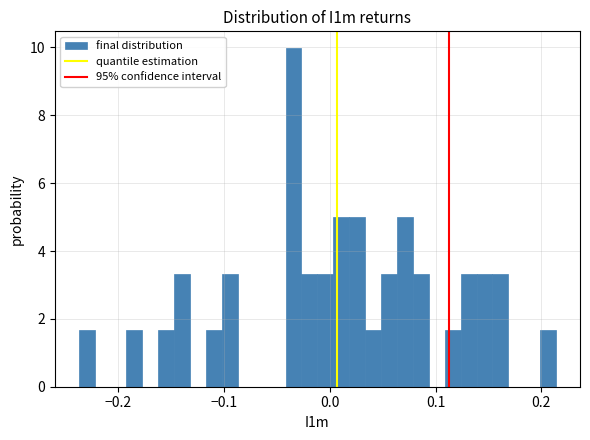

Around what value on the x-axis is the tallest bar? Give the approximate position of its centre, as read against the axis.

-0.03